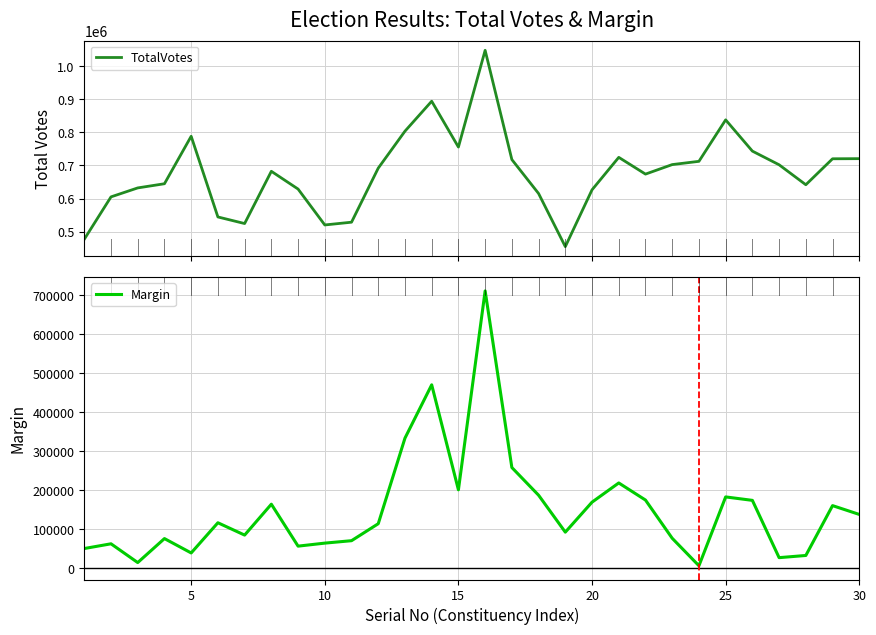

True or false: Margin and TotalVotes intersect in this chart.

False